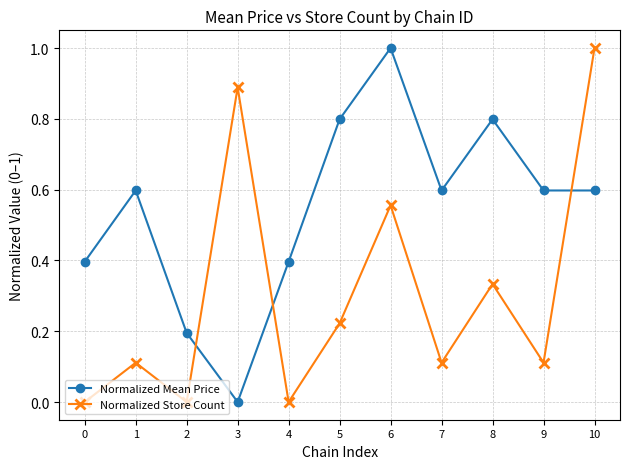

What are all the series names shown in the legend?

Normalized Mean Price, Normalized Store Count